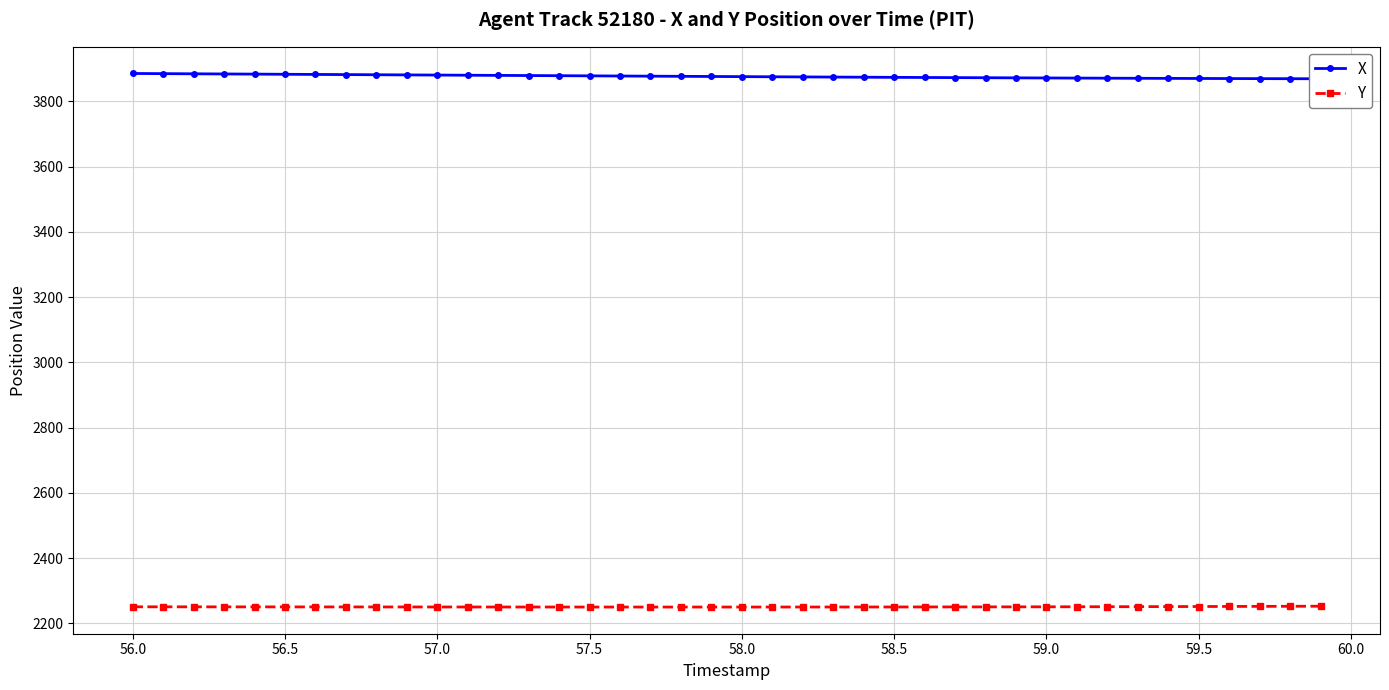

Count the number of categories in the chart.

40